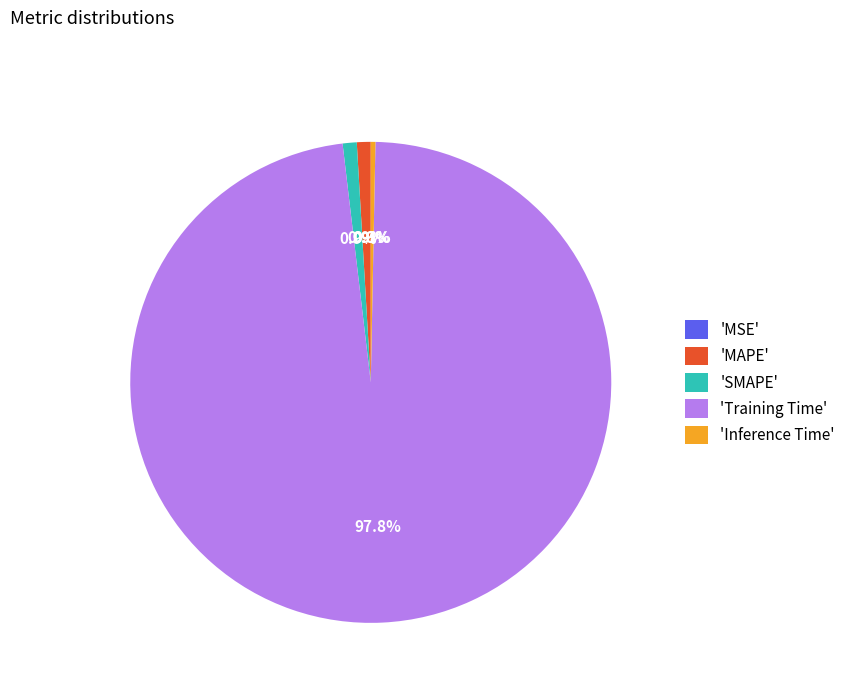

Do 'MAPE' and 'Inference Time' together represent more than half of the pie?

No